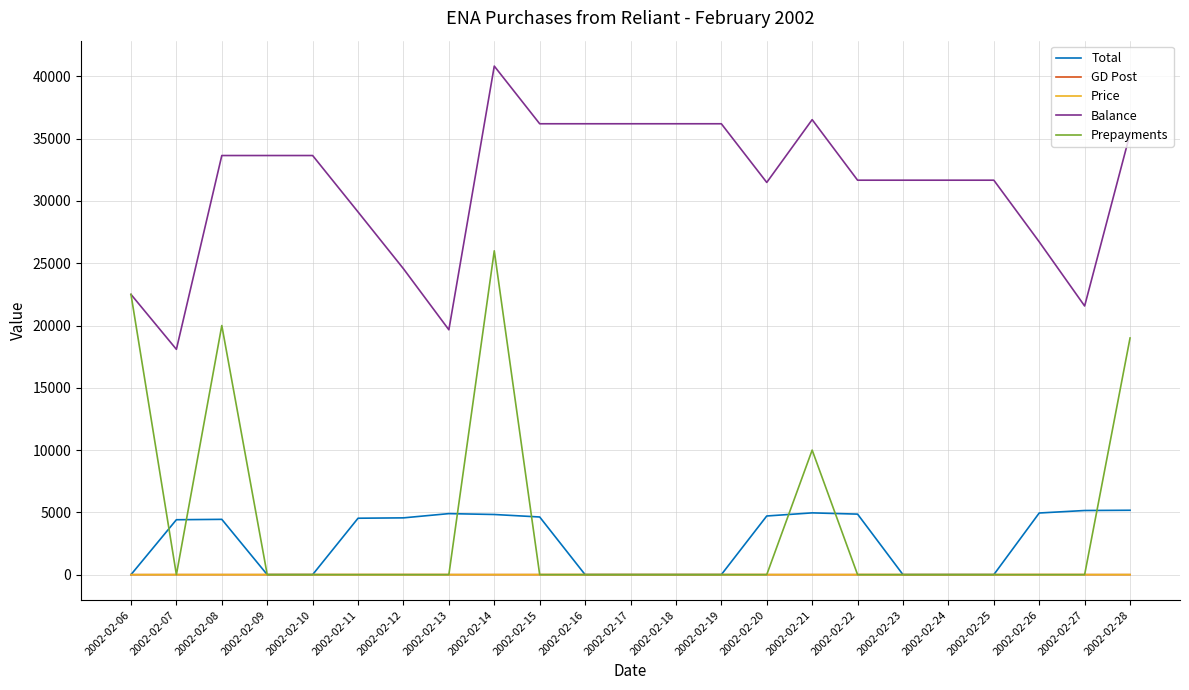

True or false: Balance and Total intersect in this chart.

False